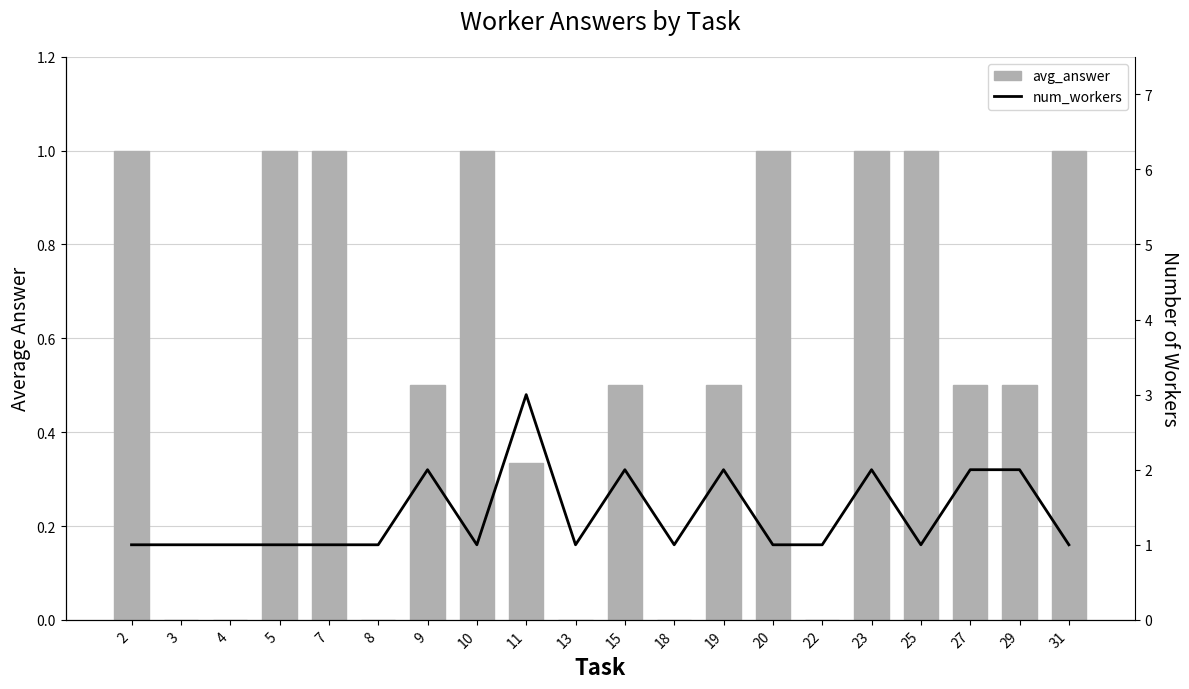

Reading left to right, extract all data points from this chart.

avg_answer: 1.0	0.0	0.0	1.0	1.0	0.0	0.5	1.0	0.3	0.0	0.5	0.0	0.5	1.0	0.0	1.0	1.0	0.5	0.5	1.0
num_workers: 1.0	1.0	1.0	1.0	1.0	1.0	2.0	1.0	3.0	1.0	2.0	1.0	2.0	1.0	1.0	2.0	1.0	2.0	2.0	1.0